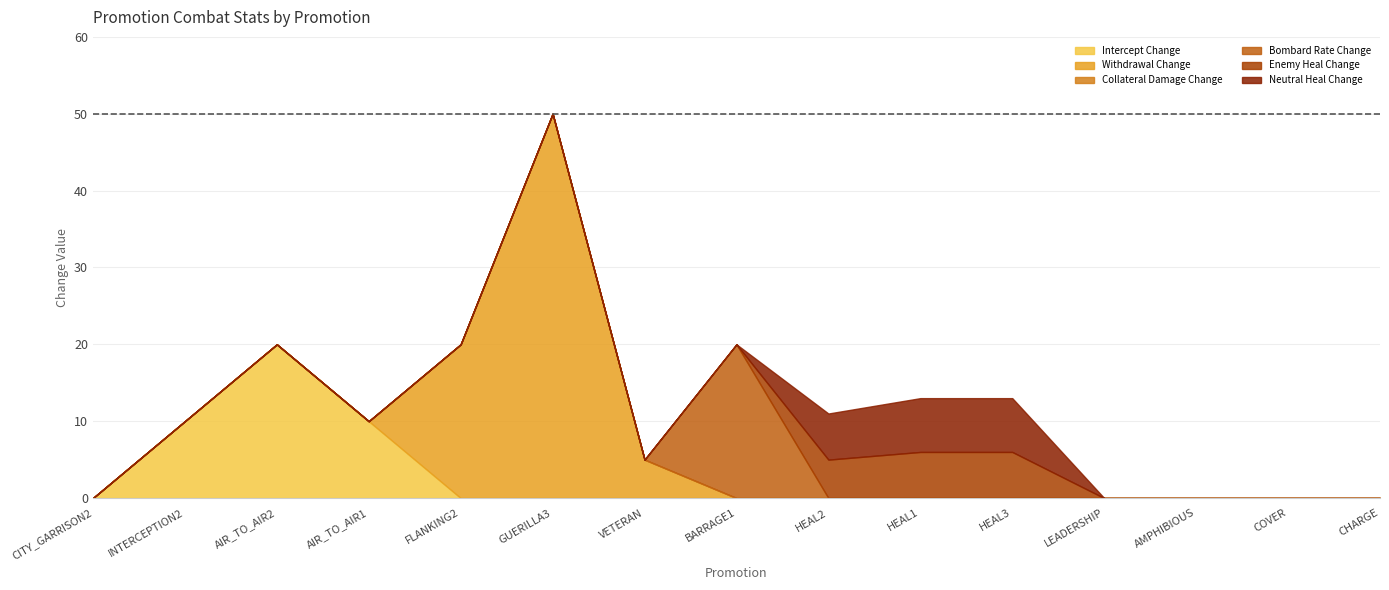

Reading right to left, transcribe all the data shown in this chart.

Intercept Change: CHARGE=0	COVER=0	AMPHIBIOUS=0	LEADERSHIP=0	HEAL3=0	HEAL1=0	HEAL2=0	BARRAGE1=0	VETERAN=0	GUERILLA3=0	FLANKING2=0	AIR_TO_AIR1=10	AIR_TO_AIR2=20	INTERCEPTION2=10	CITY_GARRISON2=0
Withdrawal Change: CHARGE=0	COVER=0	AMPHIBIOUS=0	LEADERSHIP=0	HEAL3=0	HEAL1=0	HEAL2=0	BARRAGE1=0	VETERAN=5	GUERILLA3=50	FLANKING2=20	AIR_TO_AIR1=0	AIR_TO_AIR2=0	INTERCEPTION2=0	CITY_GARRISON2=0
Collateral Damage Change: CHARGE=0	COVER=0	AMPHIBIOUS=0	LEADERSHIP=0	HEAL3=0	HEAL1=0	HEAL2=0	BARRAGE1=0	VETERAN=0	GUERILLA3=0	FLANKING2=0	AIR_TO_AIR1=0	AIR_TO_AIR2=0	INTERCEPTION2=0	CITY_GARRISON2=0
Bombard Rate Change: CHARGE=0	COVER=0	AMPHIBIOUS=0	LEADERSHIP=0	HEAL3=0	HEAL1=0	HEAL2=0	BARRAGE1=20	VETERAN=0	GUERILLA3=0	FLANKING2=0	AIR_TO_AIR1=0	AIR_TO_AIR2=0	INTERCEPTION2=0	CITY_GARRISON2=0
Enemy Heal Change: CHARGE=0	COVER=0	AMPHIBIOUS=0	LEADERSHIP=0	HEAL3=6	HEAL1=6	HEAL2=5	BARRAGE1=0	VETERAN=0	GUERILLA3=0	FLANKING2=0	AIR_TO_AIR1=0	AIR_TO_AIR2=0	INTERCEPTION2=0	CITY_GARRISON2=0
Neutral Heal Change: CHARGE=0	COVER=0	AMPHIBIOUS=0	LEADERSHIP=0	HEAL3=7	HEAL1=7	HEAL2=6	BARRAGE1=0	VETERAN=0	GUERILLA3=0	FLANKING2=0	AIR_TO_AIR1=0	AIR_TO_AIR2=0	INTERCEPTION2=0	CITY_GARRISON2=0